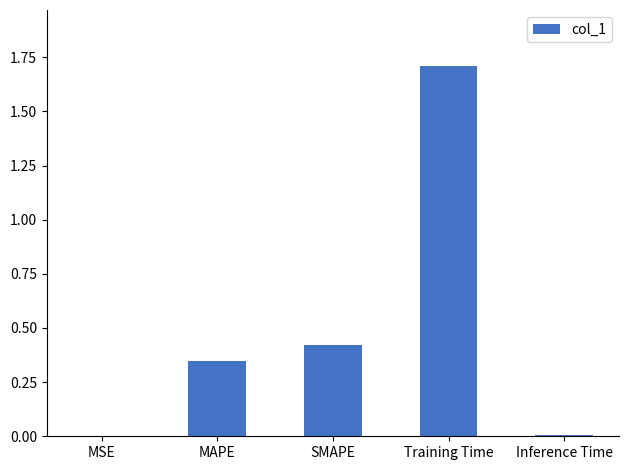

Which has a higher value, Inference Time or MAPE?

MAPE